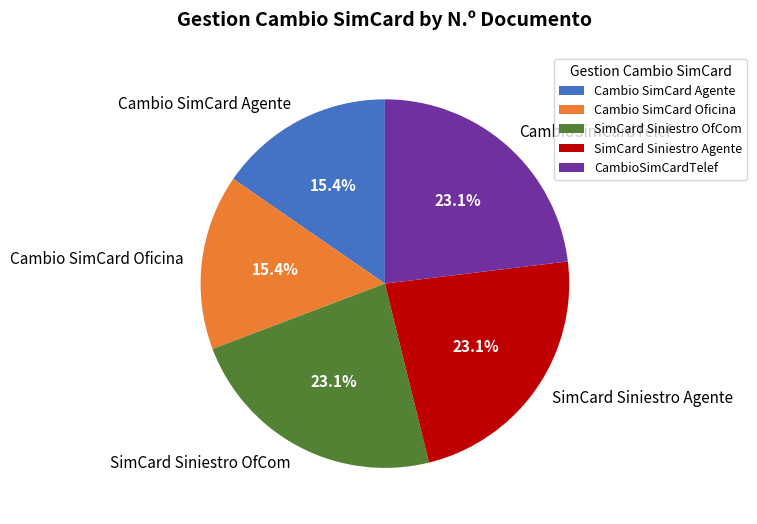

True or false: Cambio SimCard Oficina accounts for 15% of the total.

True